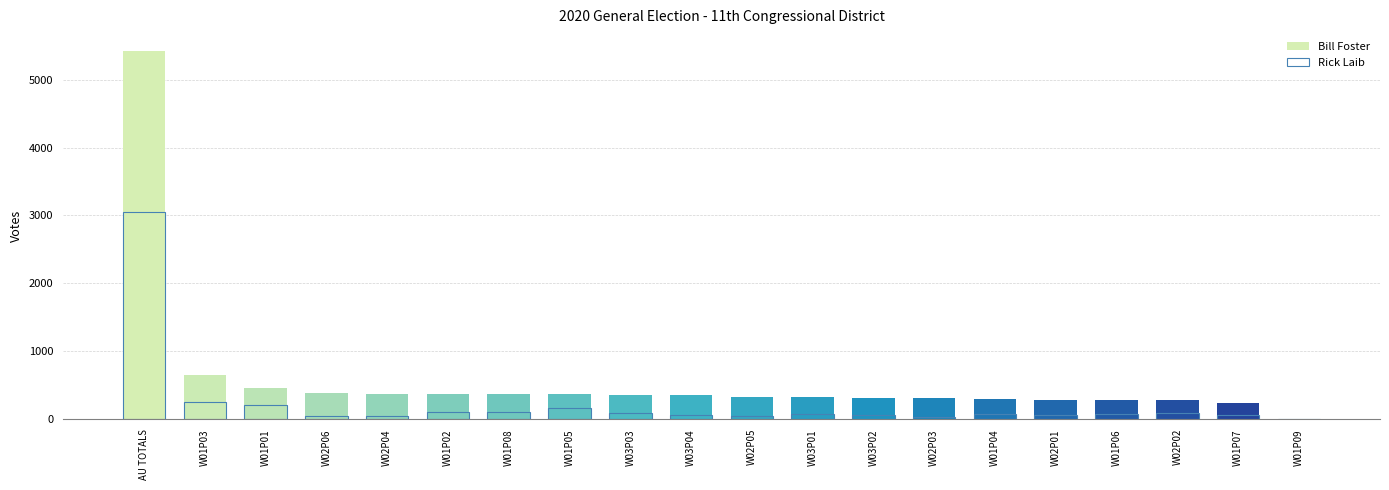

What is the spread (max minus min) of values at W01P08?

269